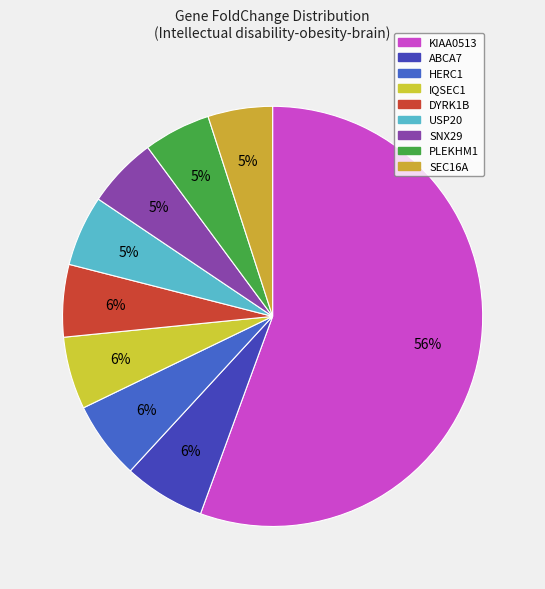

What percentage is the SEC16A slice, to the nearest percent?

5%